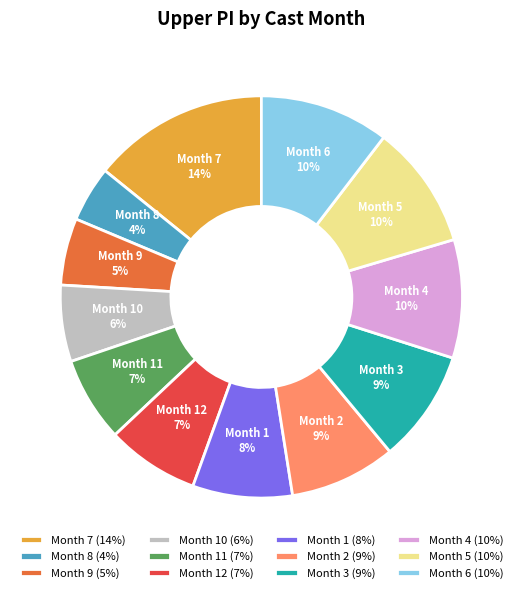

To the nearest percent, what is the combined percentage of Month 9 and Month 11?

12%